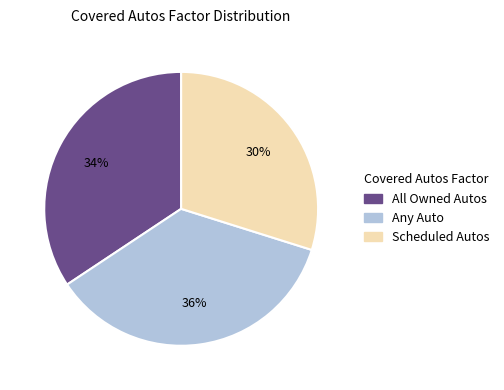

Does Scheduled Autos represent more than half of the total?

No